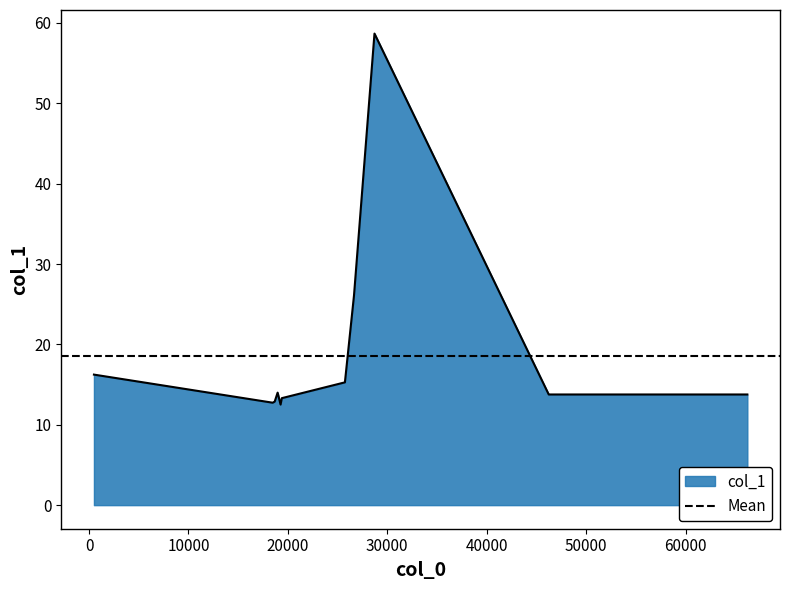

At which category does the data reach its first local peak?

18970.0